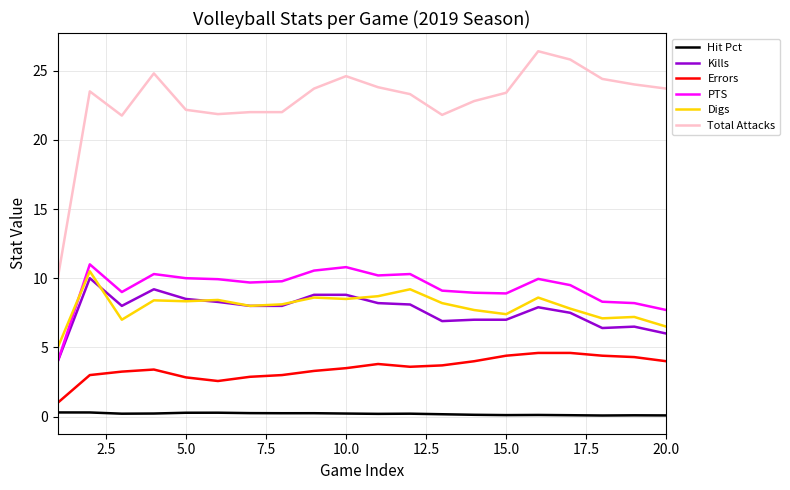

True or false: Hit Pct has more than 2 points higher than both neighbors.

True